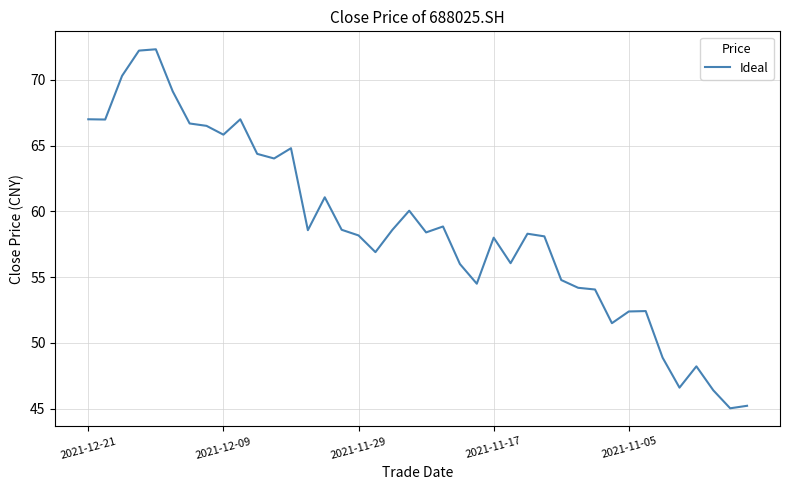

What is the difference between the maximum and minimum values?

27.3